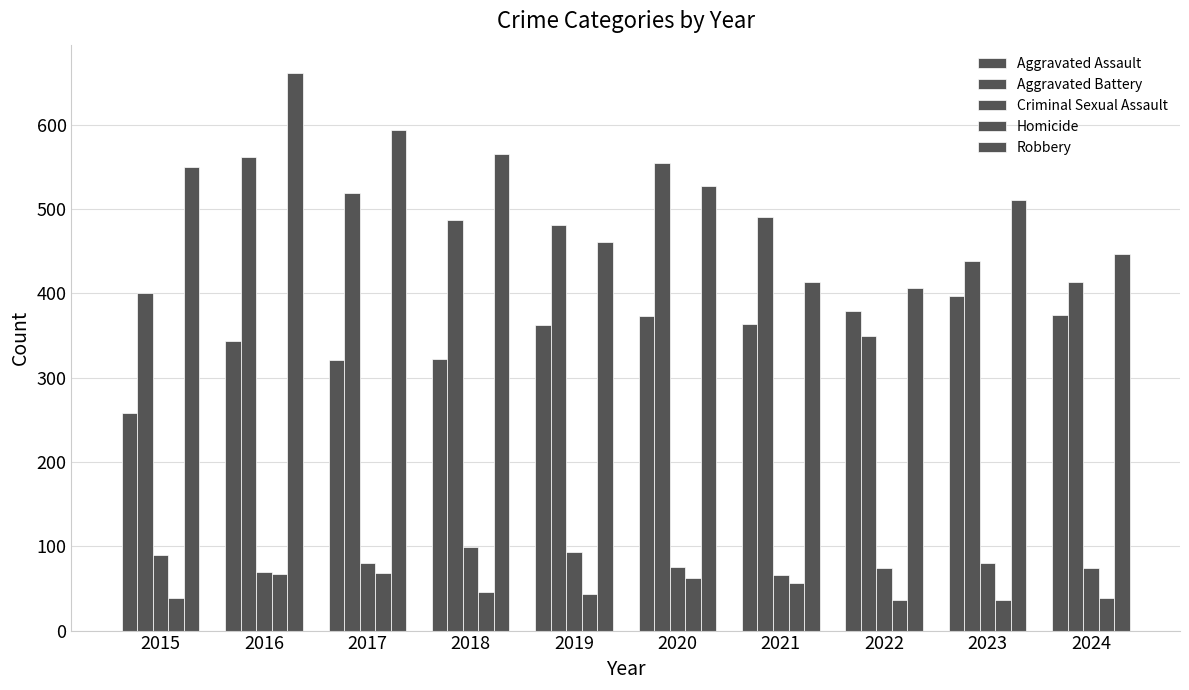

How many bars are there in each group?

5